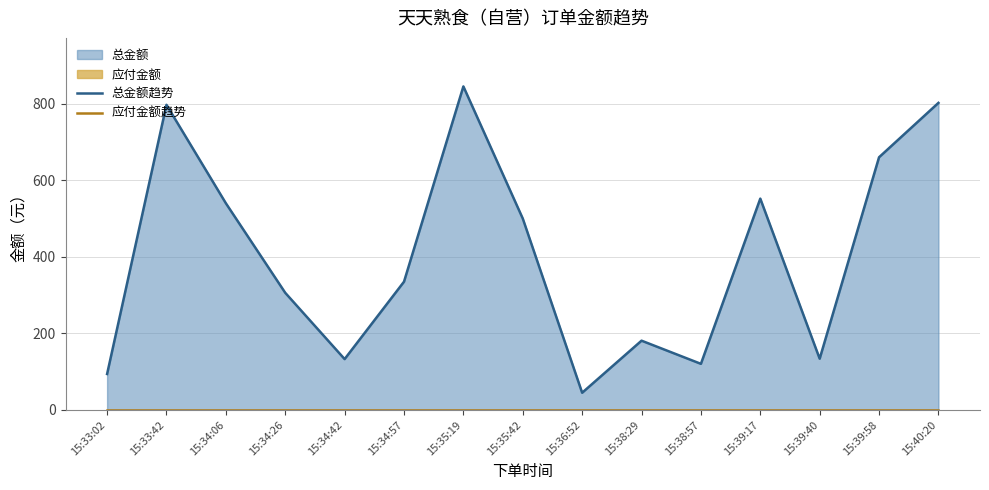

How many categories are shown in the chart?

15